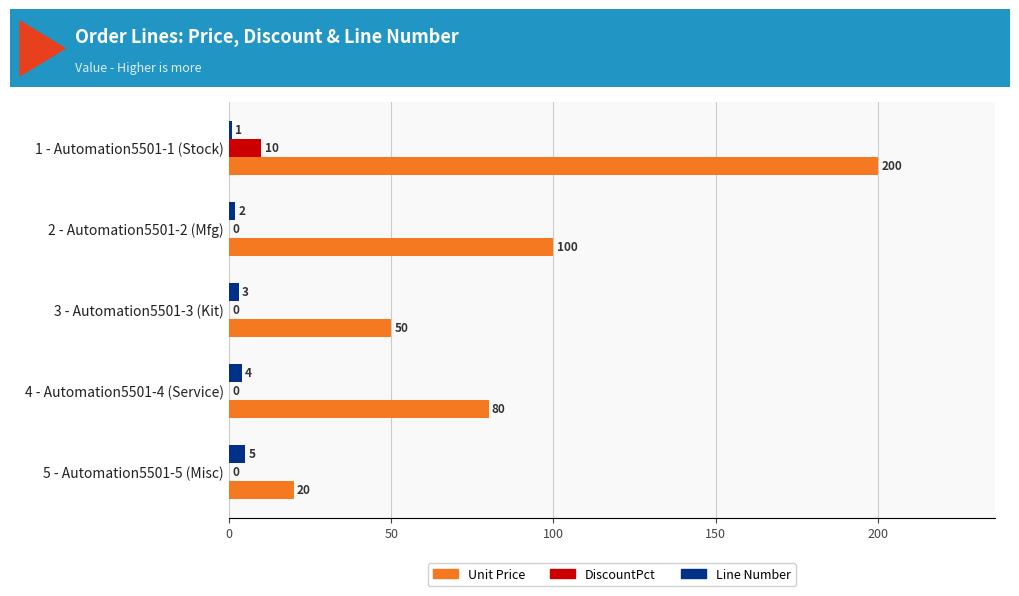

What is the greatest value displayed?

200